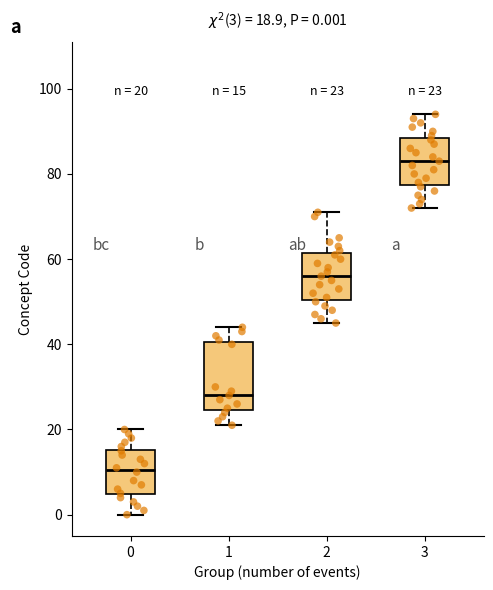

Which box has the lowest median line?

0